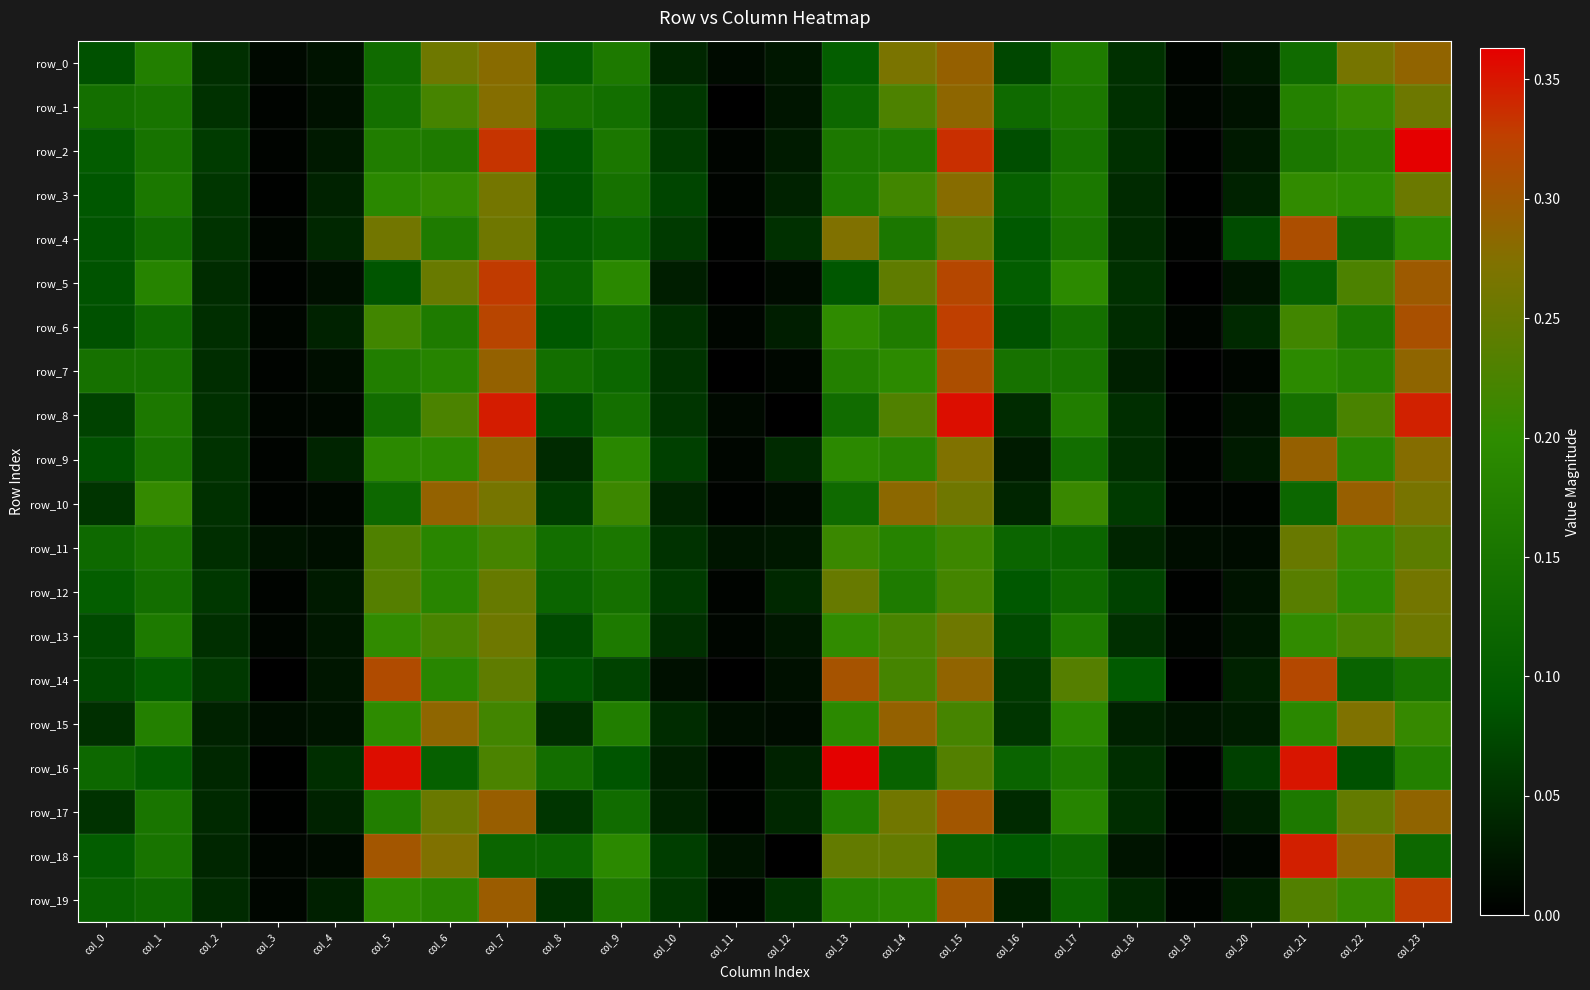

List the labels in order of row_1 value, largest first.

col_15, col_7, col_23, col_14, col_6, col_22, col_21, col_17, col_1, col_8, col_5, col_0, col_9, col_16, col_13, col_10, col_2, col_18, col_12, col_20, col_4, col_19, col_3, col_11